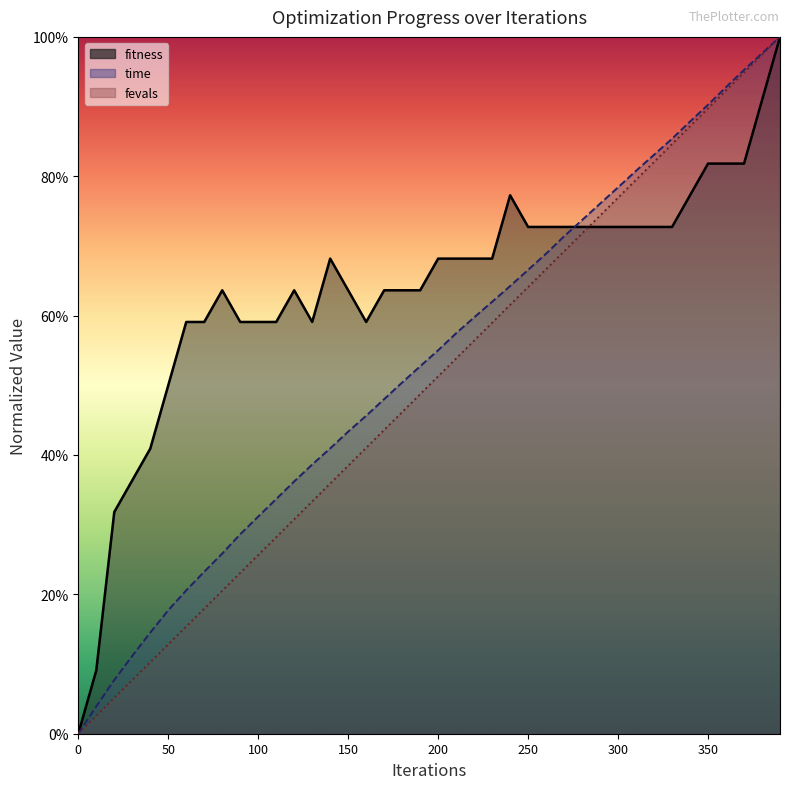

Between 140 and 390, which series saw the biggest shift?

fevals